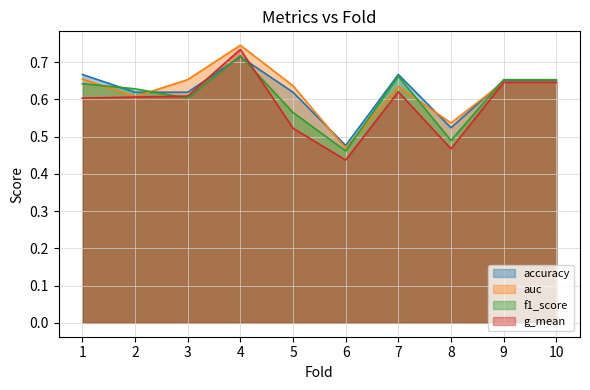

What is the approximate value of auc at 8?

0.5